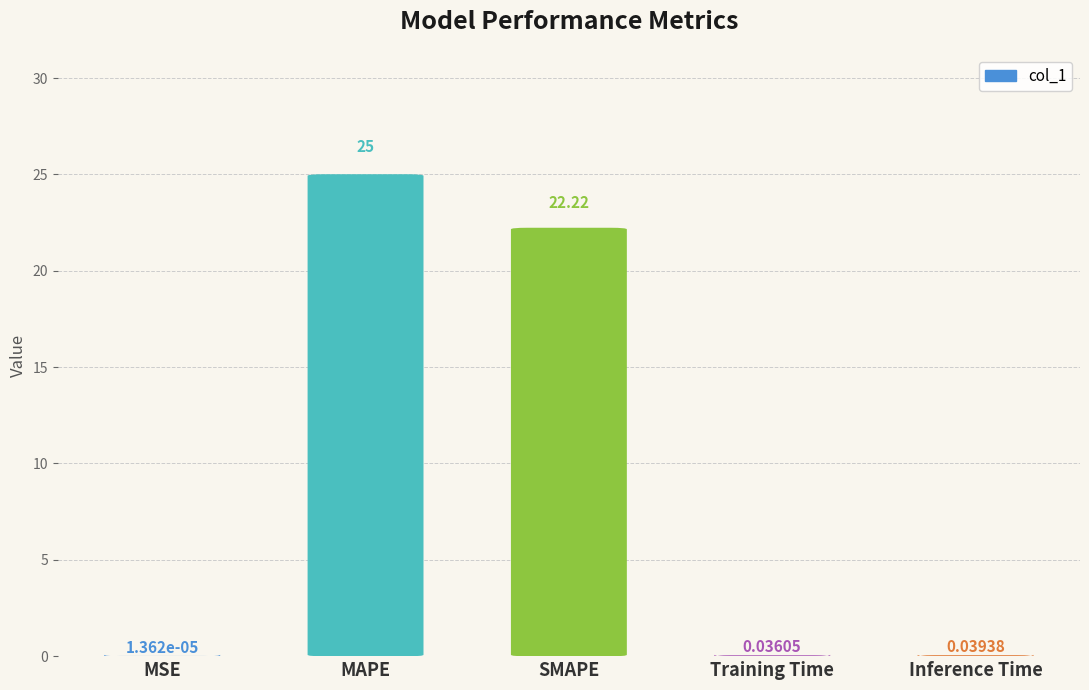

What is the difference between the maximum and second lowest values?

25.0